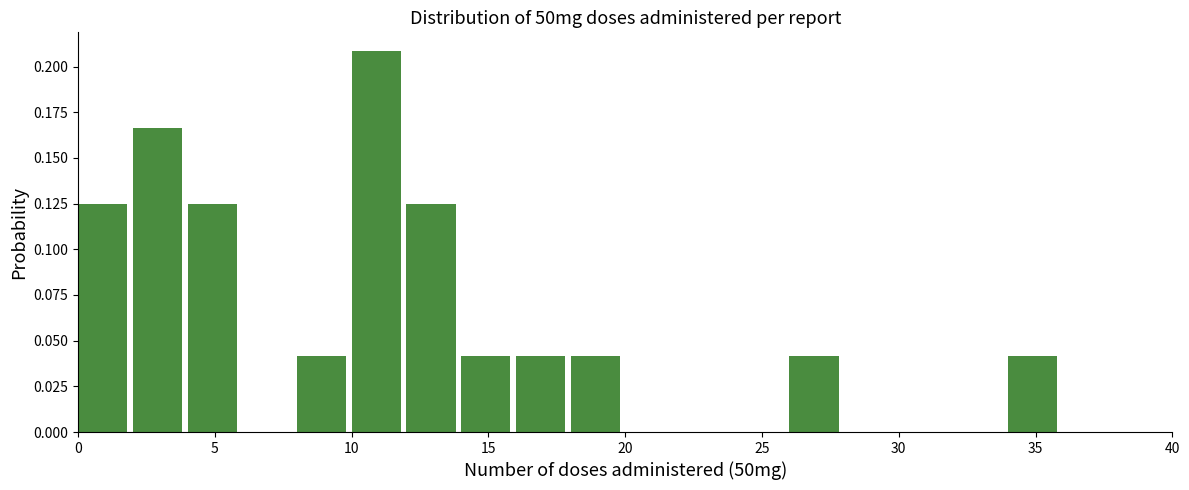

Which range on the x-axis has the tallest bar?

10 to 12